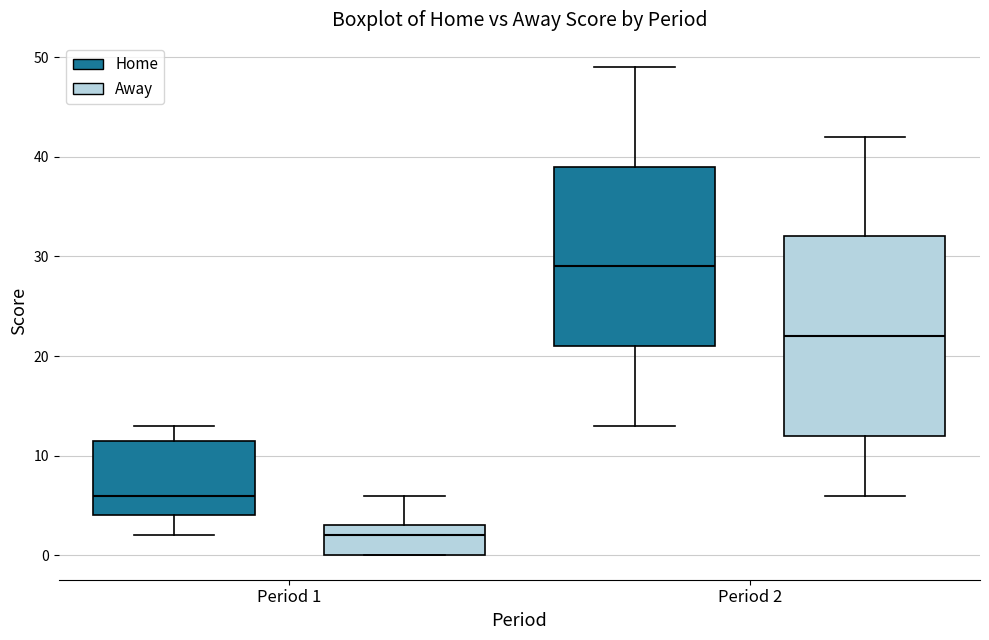

Reading left to right, read every box against the y-axis: the position of its median line, the range the box covers, and the ends of its whiskers. The values are not printed on the chart, so give them approximately, as read against the axis.

Period 1 (Home): median 6, box 4 to 12, whiskers 2 to 13
Period 1 (Away): median 2, box 0 to 3, whiskers 0 to 6
Period 2 (Home): median 29, box 21 to 39, whiskers 13 to 49
Period 2 (Away): median 22, box 12 to 32, whiskers 6 to 42